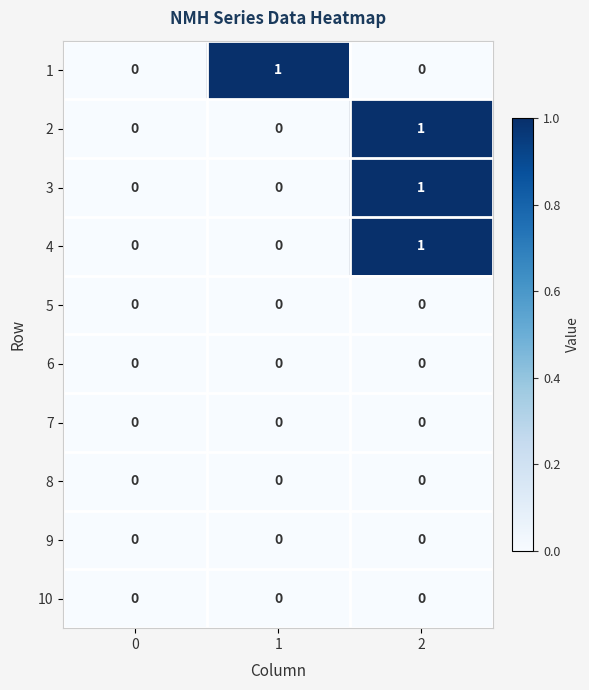

What is the greatest value displayed?

1